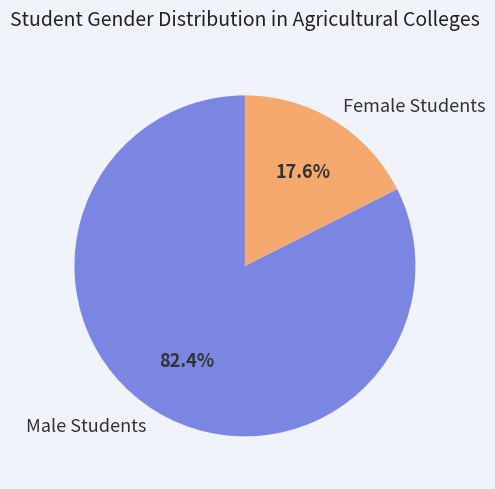

True or false: Female Students accounts for 25% of the total.

False